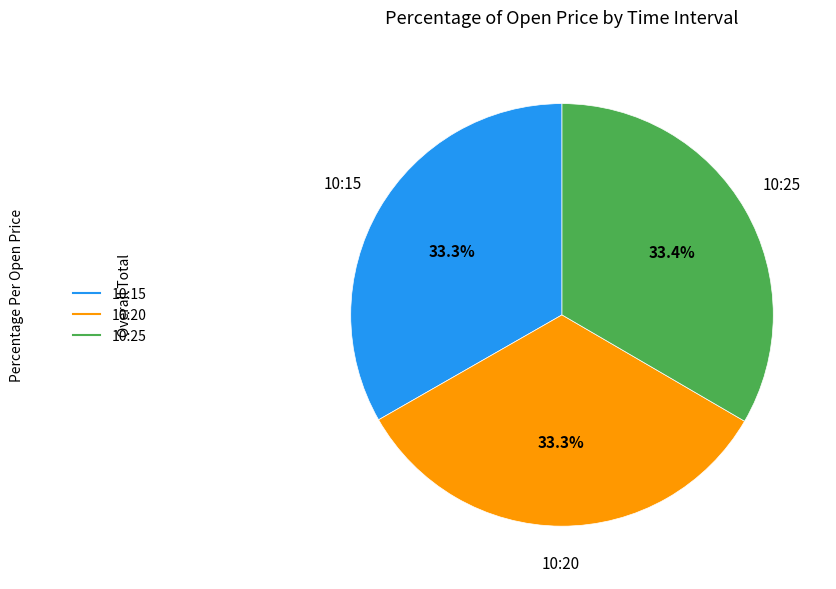

Approximately how many times larger is the value at 10:25 compared to 10:20?

1.0